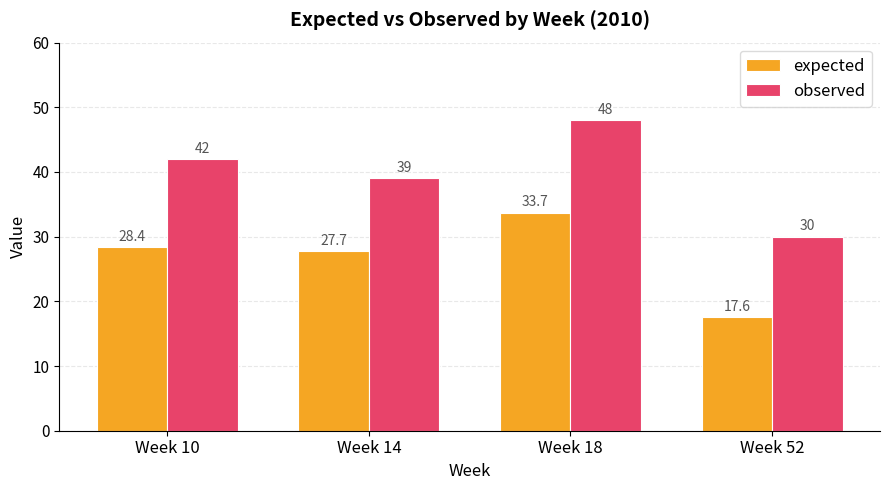

Reading left to right, what are all the values shown in this chart?

expected: Week 10=28.4	Week 14=27.7	Week 18=33.7	Week 52=17.6
observed: Week 10=42.0	Week 14=39.0	Week 18=48.0	Week 52=30.0